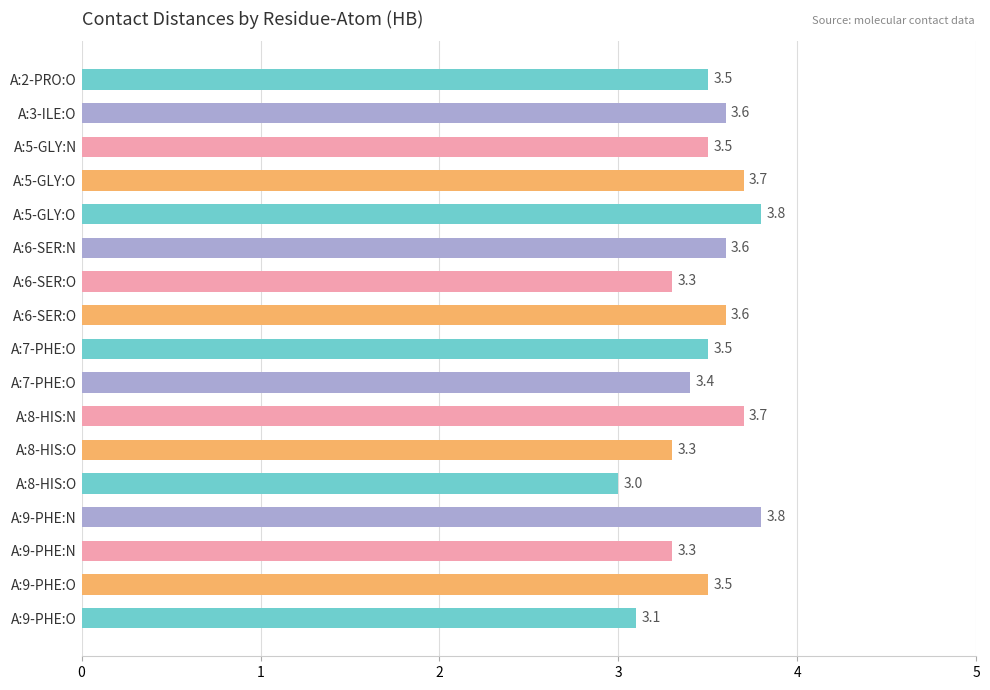

Are the bars grouped side by side (vs. stacked)?

No